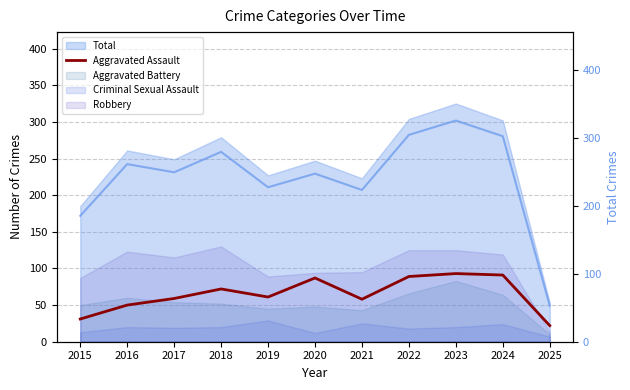

Which series has the largest range (max minus min)?

Total (right)